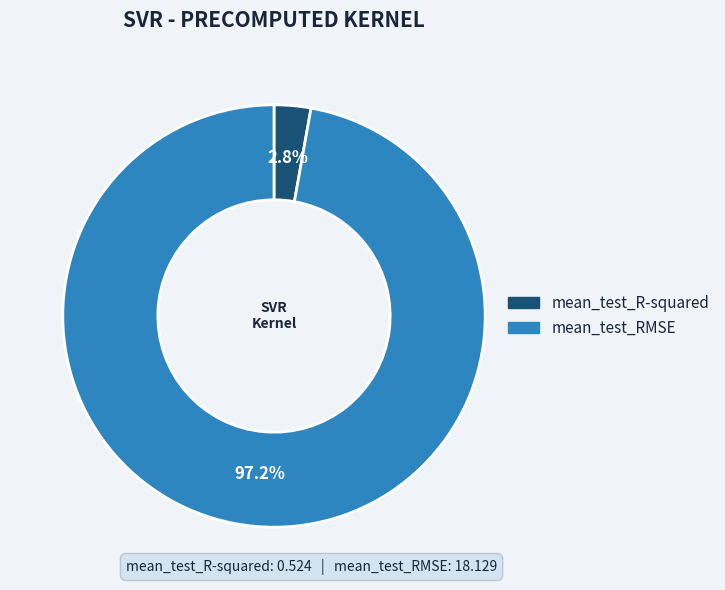

Is it true that mean_test_RMSE is 83% of the pie?

False